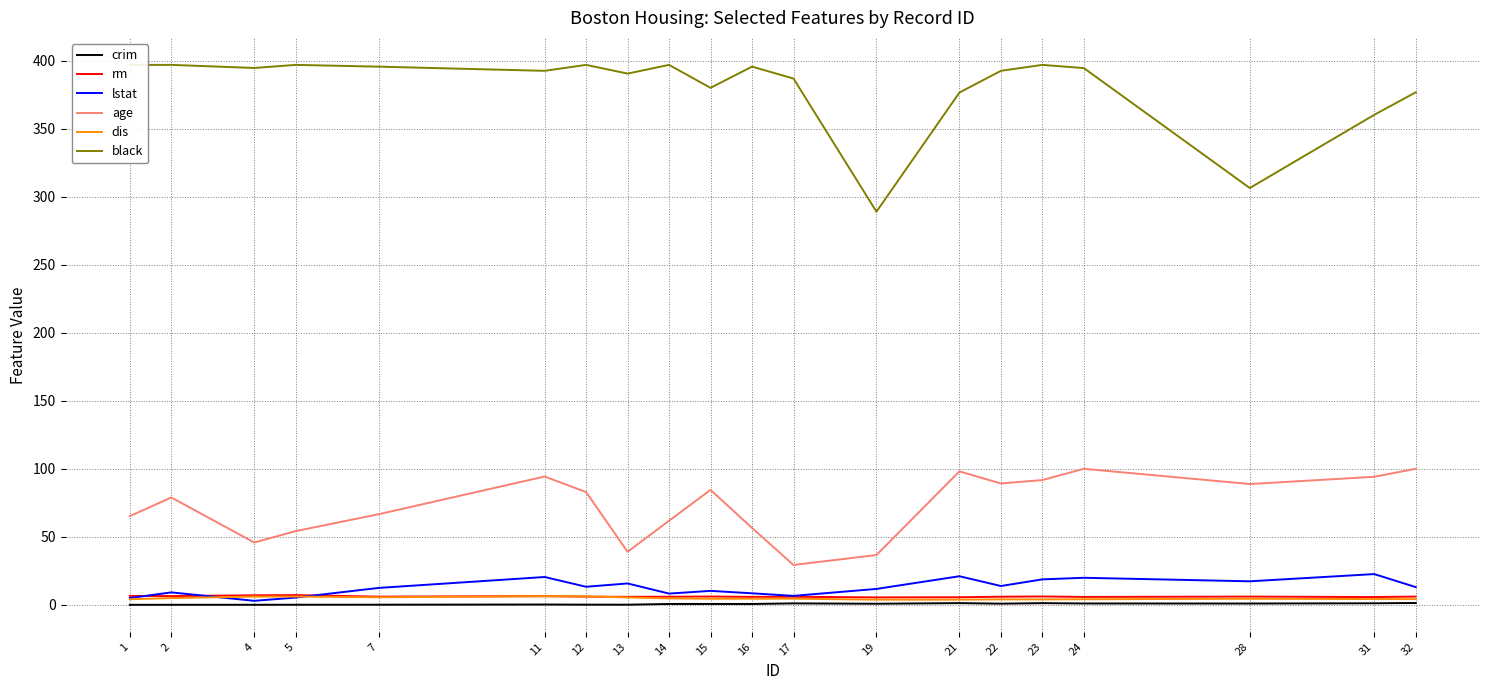

Reading left to right, what are all the values shown in this chart?

crim: 1=0.0	2=0.0	4=0.0	5=0.1	7=0.1	11=0.2	12=0.1	13=0.1	14=0.6	15=0.6	16=0.6	17=1.1	19=0.8	21=1.3	22=0.9	23=1.2	24=1.0	28=1.0	31=1.1	32=1.4
rm: 1=6.6	2=6.4	4=7.0	5=7.1	7=6.0	11=6.4	12=6.0	13=5.9	14=5.9	15=6.1	16=5.8	17=5.9	19=5.5	21=5.6	22=6.0	23=6.1	24=5.8	28=6.0	31=5.7	32=6.1
lstat: 1=5.0	2=9.1	4=2.9	5=5.3	7=12.4	11=20.4	12=13.3	13=15.7	14=8.3	15=10.3	16=8.5	17=6.6	19=11.7	21=21.0	22=13.8	23=18.7	24=19.9	28=17.3	31=22.6	32=13.0
age: 1=65.2	2=78.9	4=45.8	5=54.2	7=66.6	11=94.3	12=82.9	13=39.0	14=61.8	15=84.5	16=56.5	17=29.3	19=36.6	21=98.1	22=89.2	23=91.7	24=100.0	28=88.8	31=94.1	32=100.0
dis: 1=4.1	2=5.0	4=6.1	5=6.1	7=5.6	11=6.3	12=6.2	13=5.5	14=4.7	15=4.5	16=4.5	17=4.5	19=3.8	21=3.8	22=4.0	23=4.0	24=4.1	28=4.5	31=4.2	32=4.2
black: 1=396.9	2=396.9	4=394.6	5=396.9	7=395.6	11=392.5	12=396.9	13=390.5	14=396.9	15=380.0	16=395.6	17=386.9	19=289.0	21=376.6	22=392.5	23=396.9	24=394.5	28=306.4	31=360.2	32=376.7